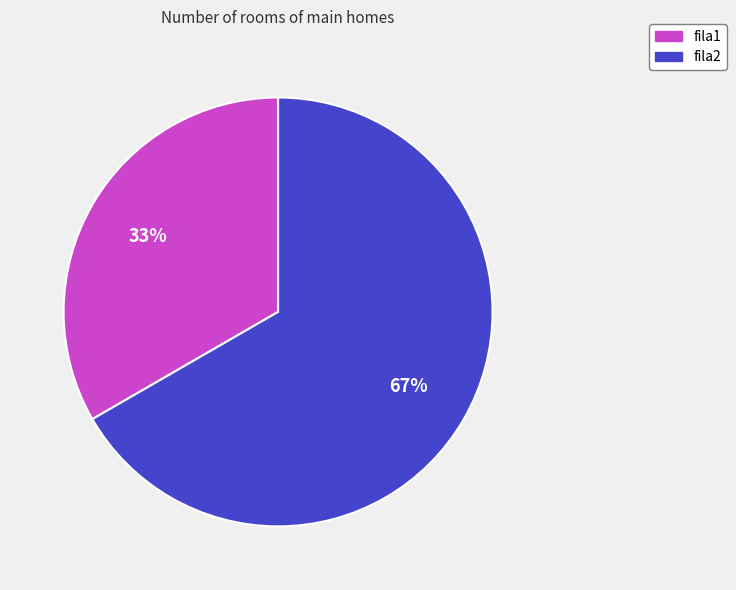

True or false: fila2 accounts for 67% of the total.

True